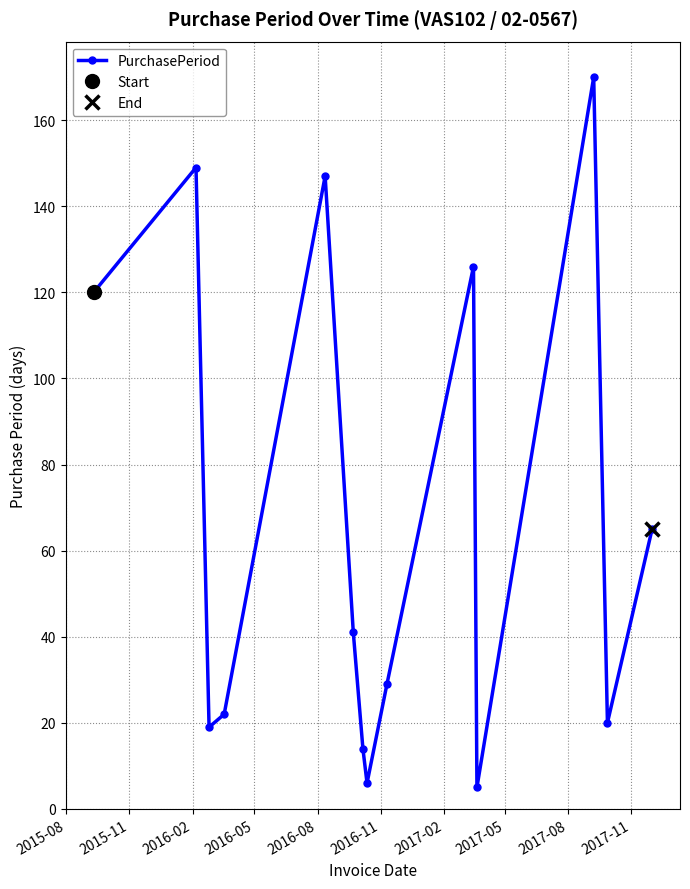

True or false: PurchasePeriod has more than 0 interior local peaks.

True